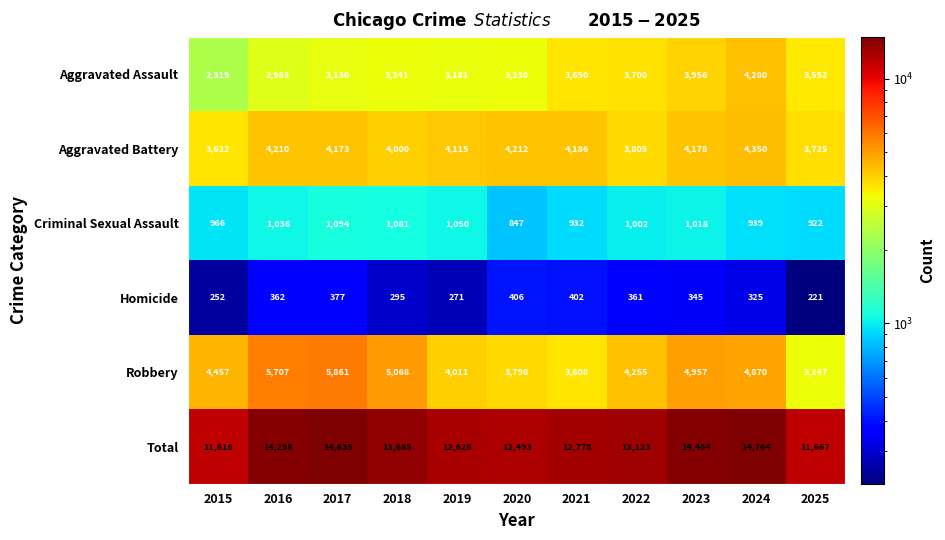

What is the average value of the Criminal Sexual Assault series?

990